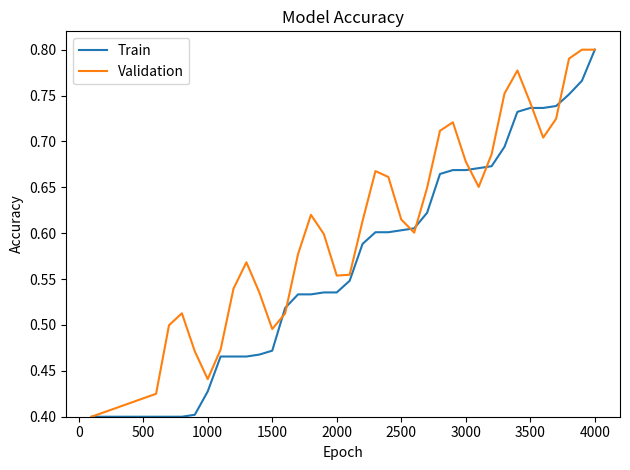

Rank the series by their average value, from lowest to highest.

Train, Validation